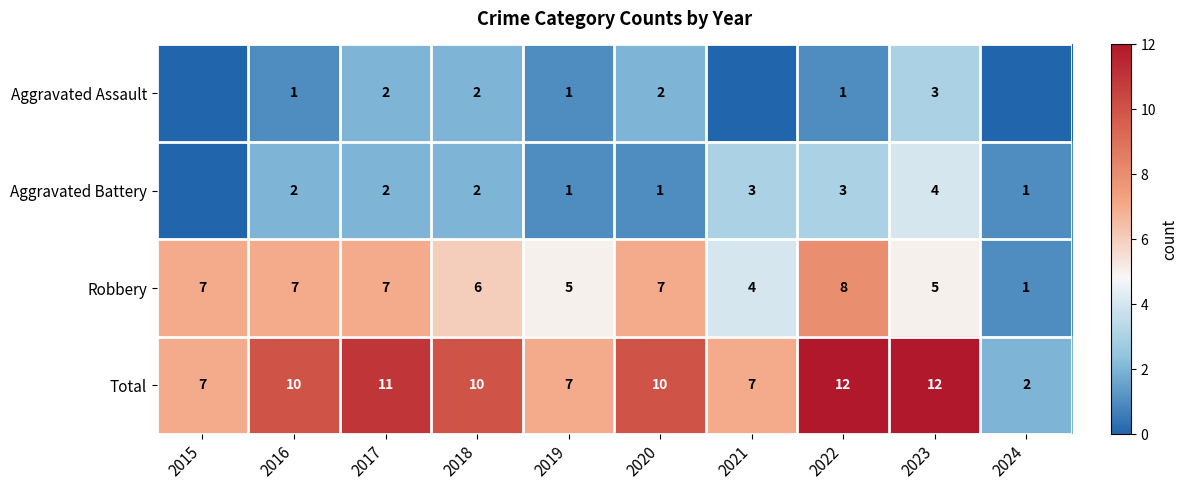

Rank the series at 2022 from lowest to highest value.

Aggravated Assault, Aggravated Battery, Robbery, Total